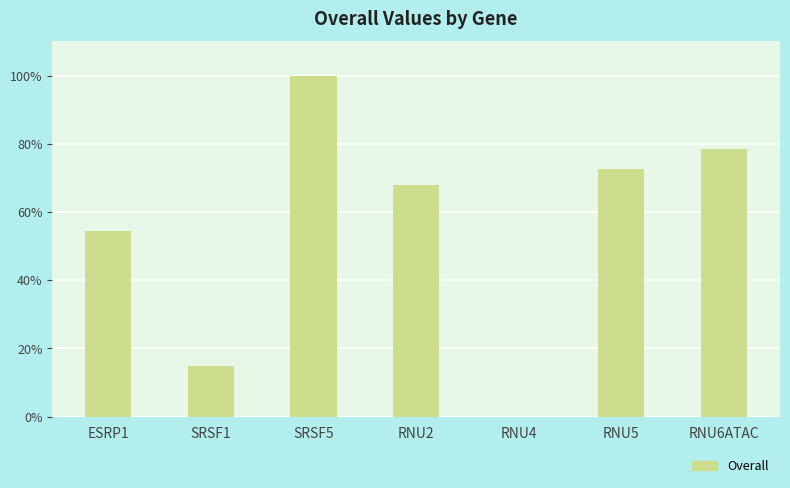

Reading left to right, what are all the values shown in this chart?

ESRP1=54.4	SRSF1=14.7	SRSF5=100.0	RNU2=67.9	RNU4=0.0	RNU5=72.5	RNU6ATAC=78.3